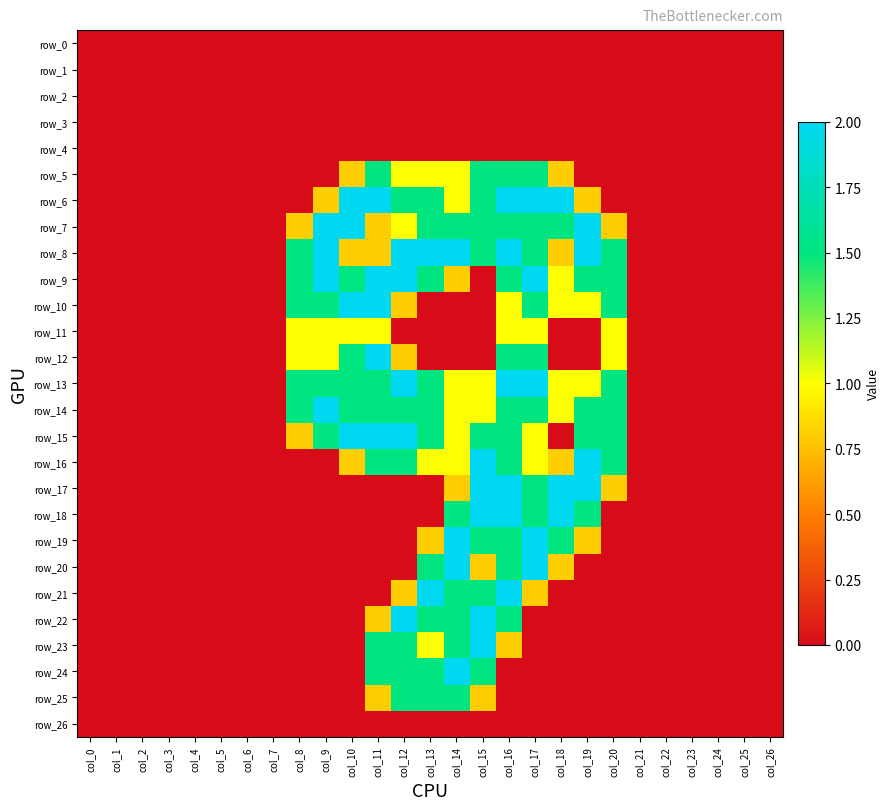

The row_0 series shows 0.0 at col_12. True or false?

True